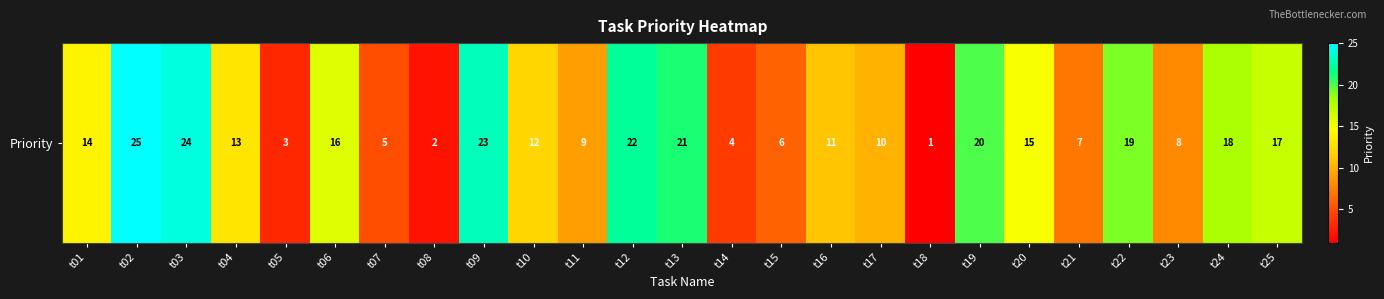

The value at t07 is 3. True or false?

False